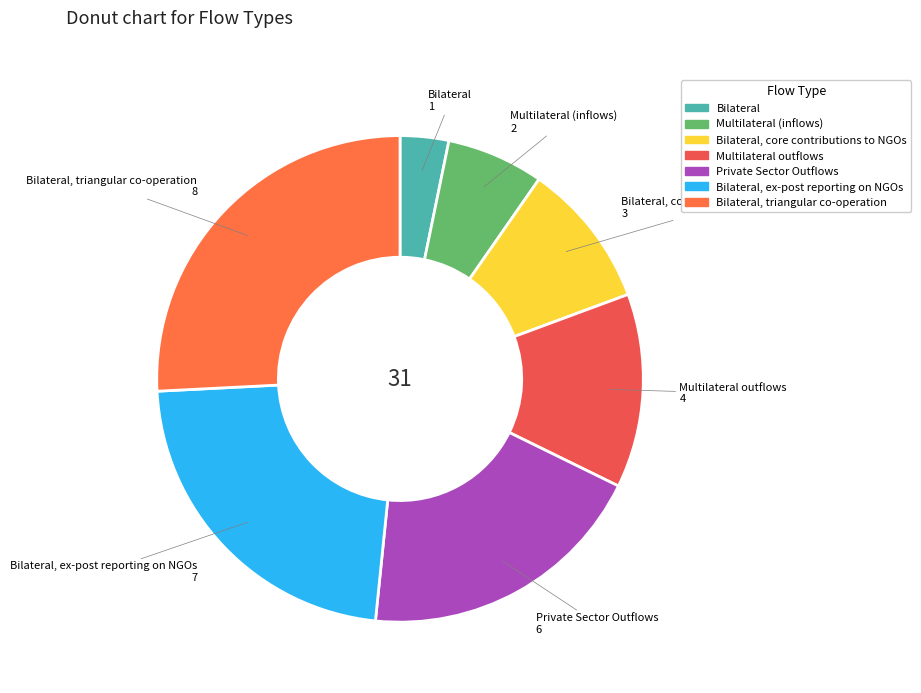

Does any single category account for the majority?

No